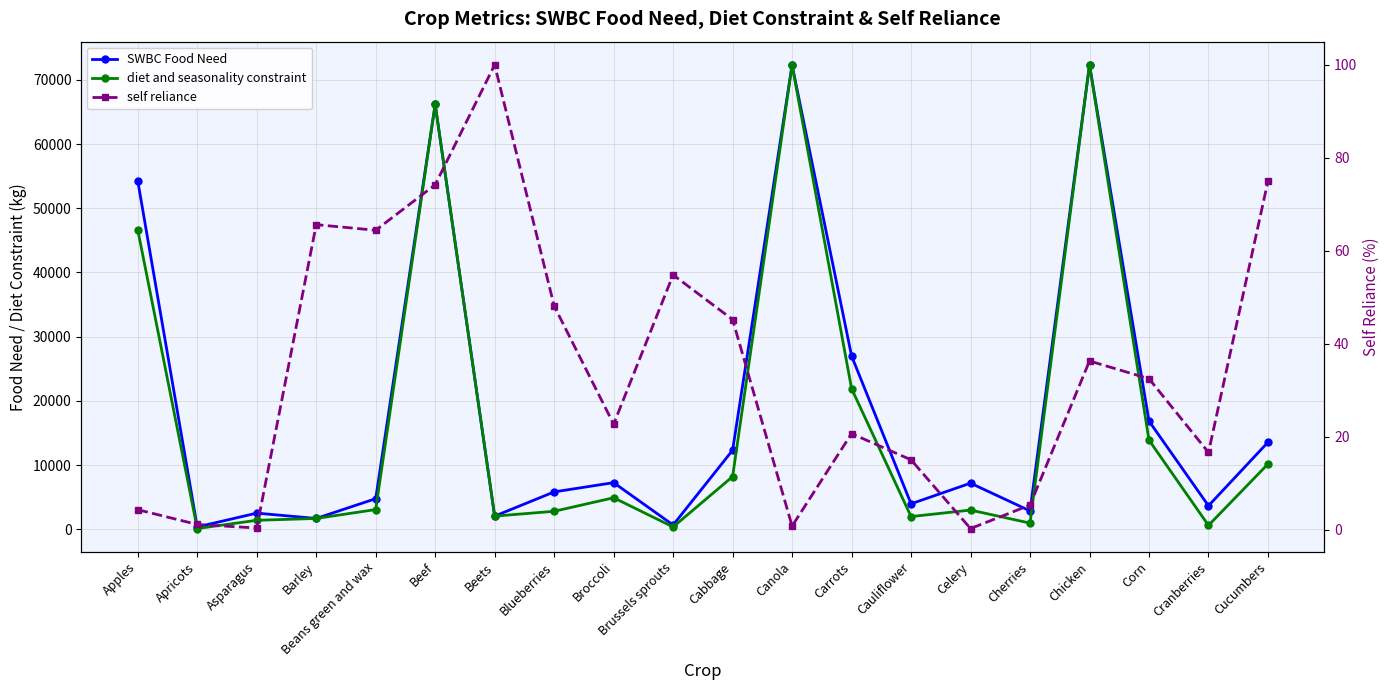

Reading left to right, what are all the values shown in this chart?

SWBC Food Need: Apples=54258.3	Apricots=367.1	Asparagus=2520.8	Barley=1690.4	Beans green and wax=4773.5	Beef=66164.3	Beets=2053.7	Blueberries=5827.9	Broccoli=7267.8	Brussels sprouts=672.4	Cabbage=12312.4	Canola=72303.0	Carrots=27000.1	Cauliflower=3972.9	Celery=7187.0	Cherries=2866.9	Chicken=72328.7	Corn=16852.3	Cranberries=3662.5	Cucumbers=13559.5
diet and seasonality constraint: Apples=46623.2	Apricots=119.3	Asparagus=1404.2	Barley=1690.4	Beans green and wax=3075.7	Beef=66164.3	Beets=2053.7	Blueberries=2806.4	Broccoli=4913.6	Brussels sprouts=368.7	Cabbage=8208.2	Canola=72303.0	Carrots=21906.1	Cauliflower=1986.4	Celery=2994.6	Cherries=968.8	Chicken=72328.7	Corn=13886.7	Cranberries=610.4	Cucumbers=10169.6
self reliance: Apples=4.3	Apricots=1.2	Asparagus=0.4	Barley=65.6	Beans green and wax=64.4	Beef=74.2	Beets=100.0	Blueberries=48.2	Broccoli=22.7	Brussels sprouts=54.8	Cabbage=45.2	Canola=0.8	Carrots=20.7	Cauliflower=15.1	Celery=0.3	Cherries=5.3	Chicken=36.3	Corn=32.5	Cranberries=16.7	Cucumbers=75.0